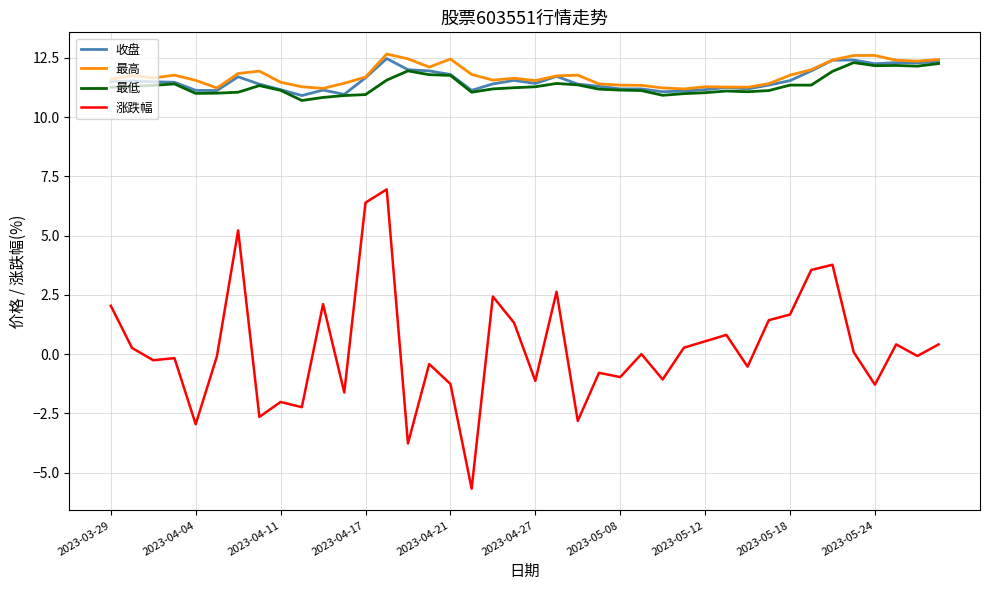

Which series has the widest spread of values?

涨跌幅